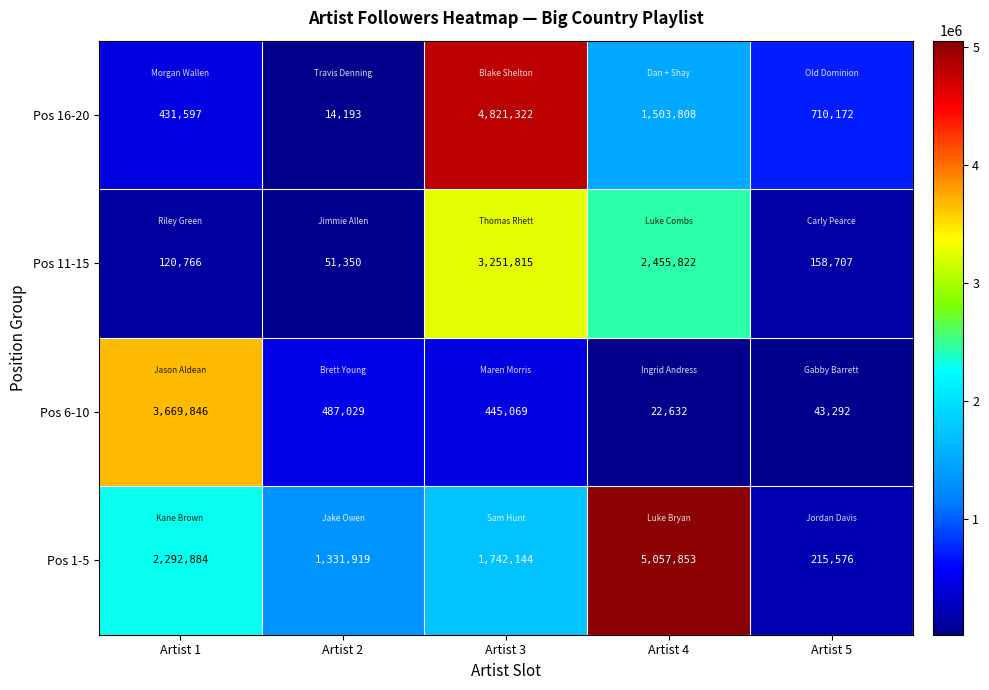

What is the highest value of the Pos 16-20 series?

4821322